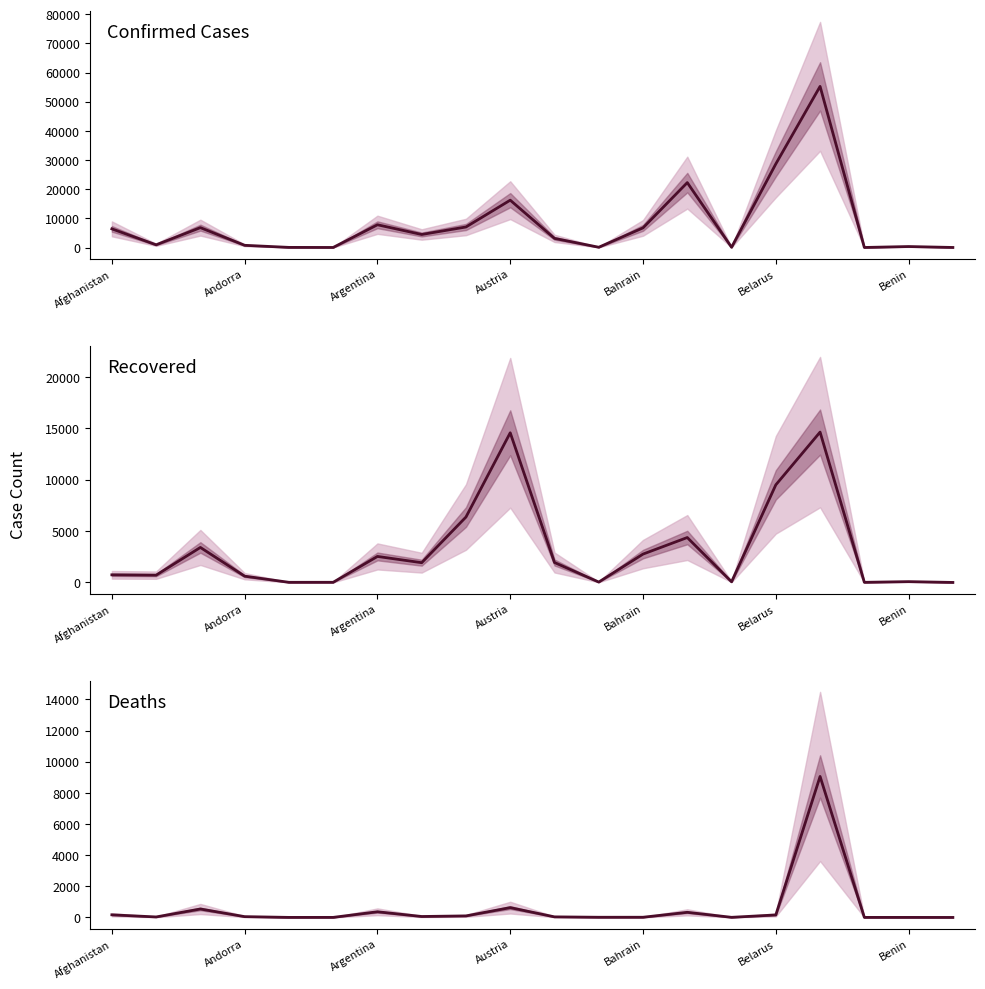

Reading left to right, transcribe all the data shown in this chart.

Confirmed Cases: 6402	933	6821	761	48	25	7805	4472	7045	16242	3138	96	6747	22268	86	28681	55280	18	339	21
Recovered: 745	714	3409	615	17	19	2534	1925	6367	14563	1944	42	2762	4373	67	9498	14630	16	83	5
Deaths: 168	31	542	51	2	3	363	60	98	629	36	11	12	328	7	160	9052	2	2	0